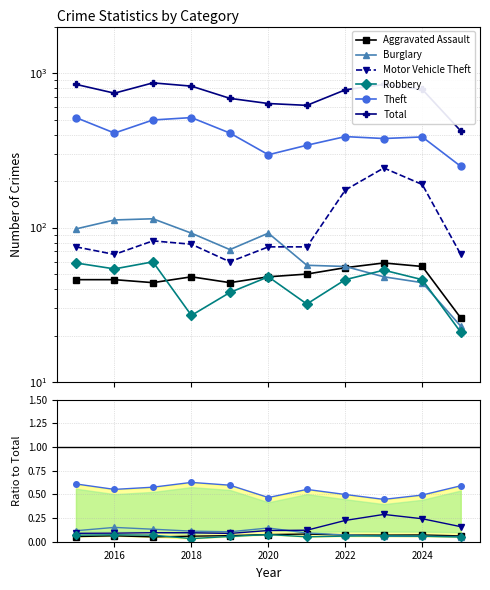

True or false: Robbery and Total intersect in this chart.

False